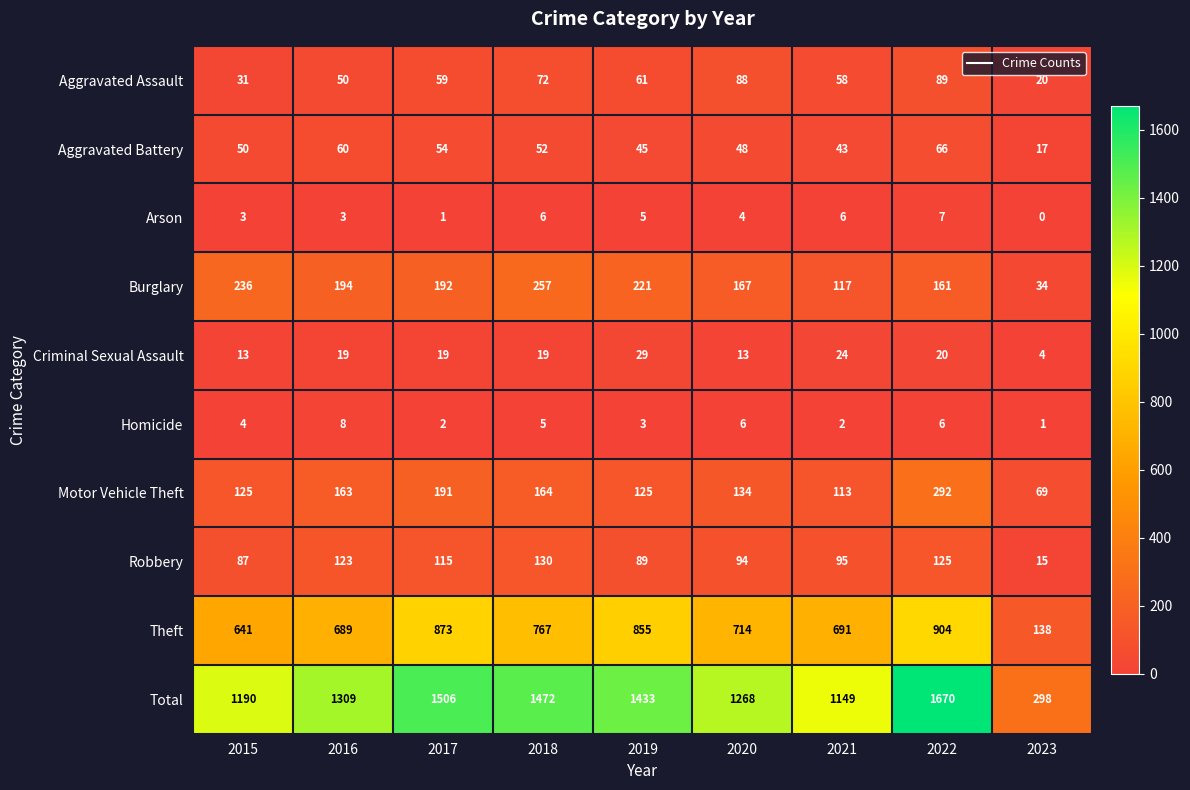

How many distinct data groups are displayed?

10